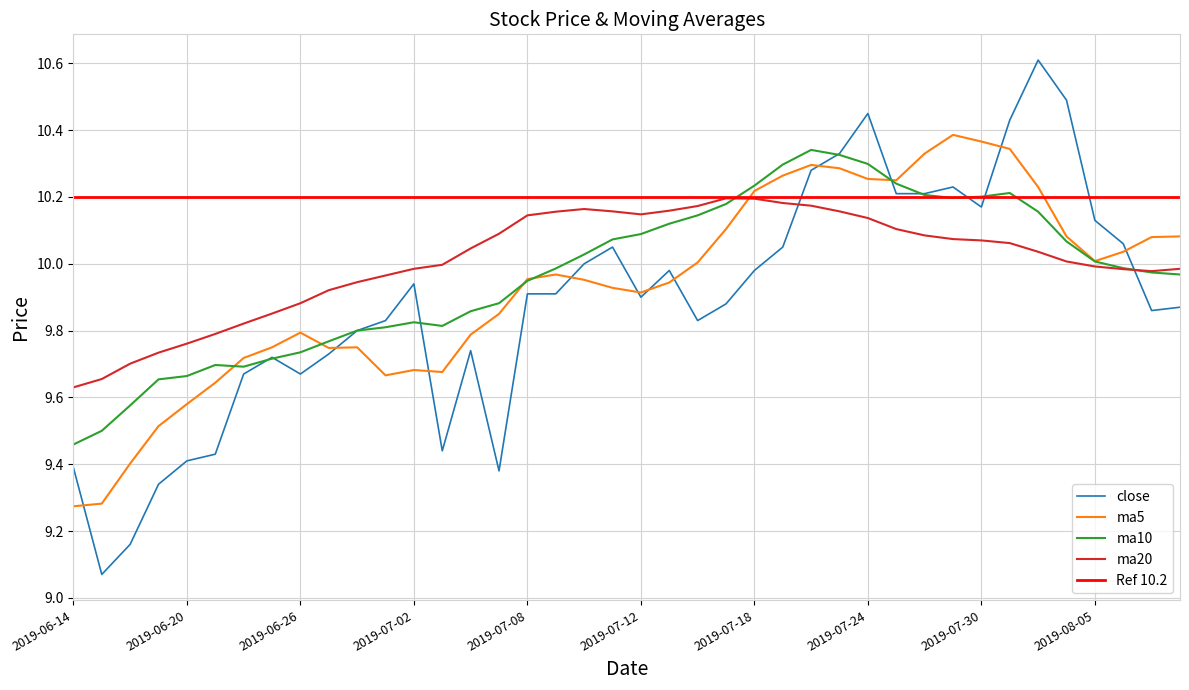

True or false: ma20 and ma10 cross at least once.

True